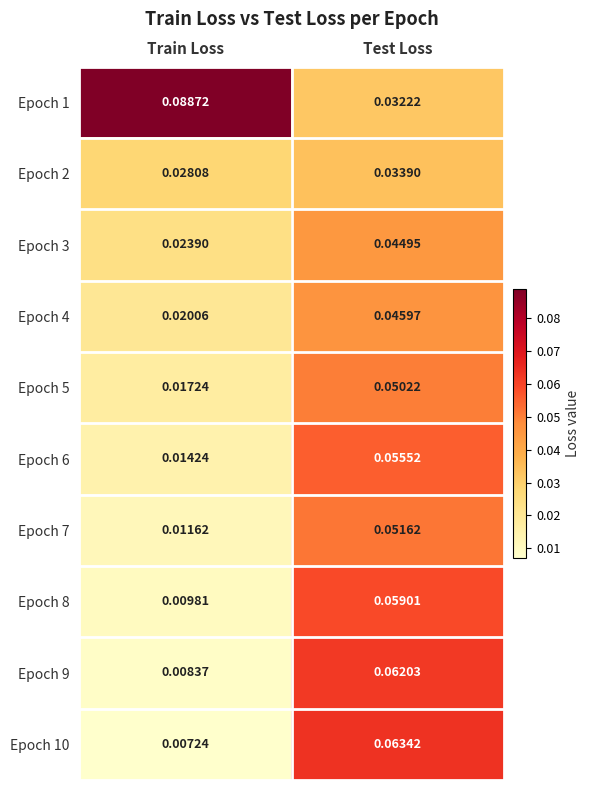

Where is Epoch 9 nearest to the value 0?

Train Loss